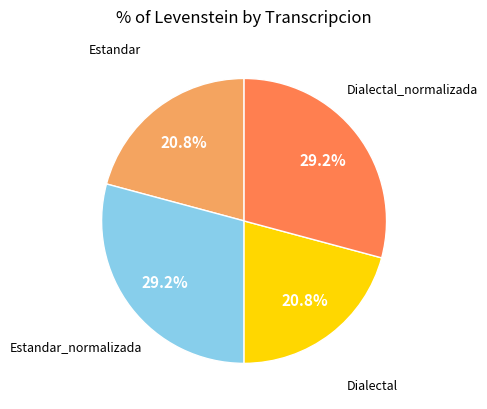

To the nearest percent, what percentage of the pie is Estandar?

21%